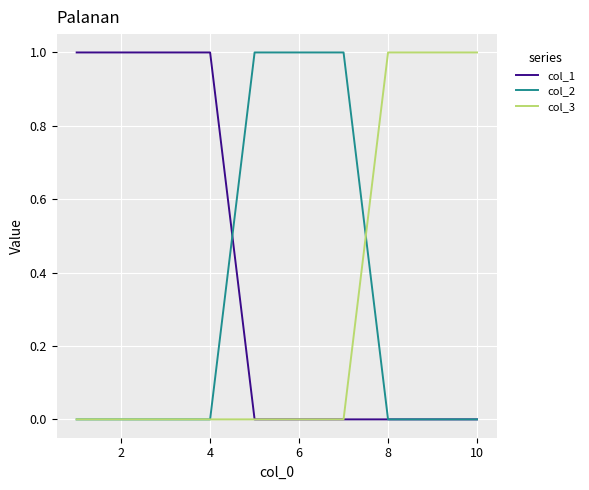

Reading right to left, what are all the values shown in this chart?

col_1: 0	0	0	0	0	0	1	1	1	1
col_2: 0	0	0	1	1	1	0	0	0	0
col_3: 1	1	1	0	0	0	0	0	0	0